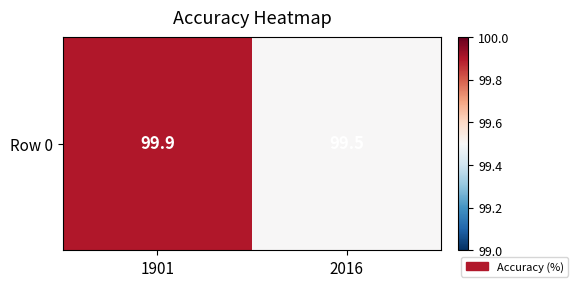

At which label is the value closest to 99?

2016